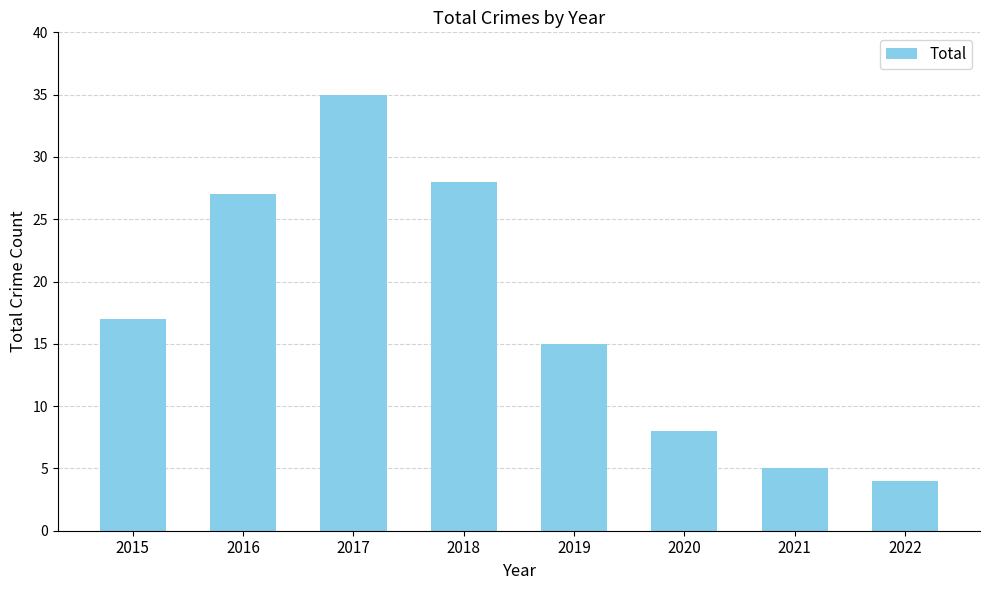

Is it true that the value at 2019 is 15?

True